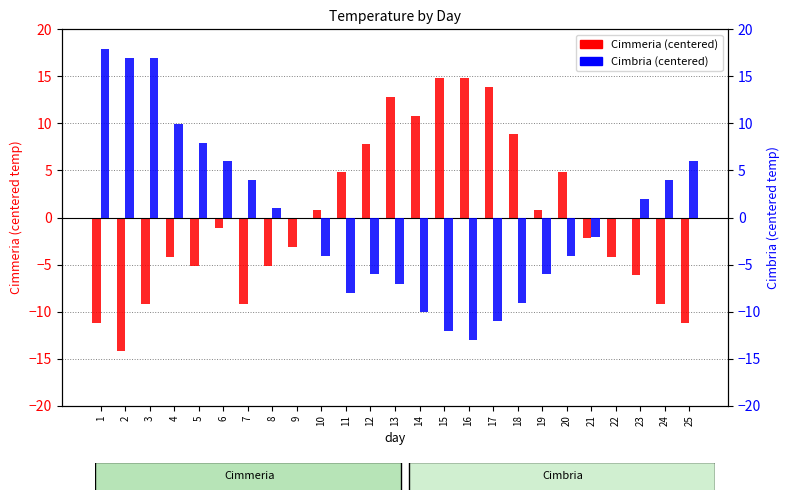

List the series in order of their peak value, highest first.

Cimbria (centered), Cimmeria (centered)